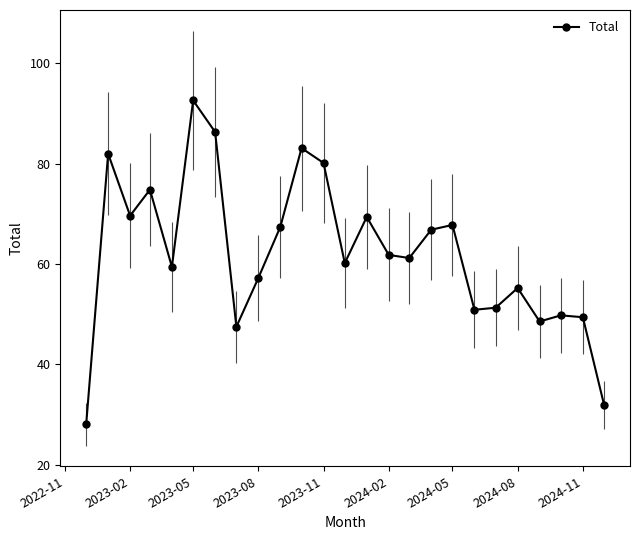

What is the value of the 22nd point from the left?

48.6